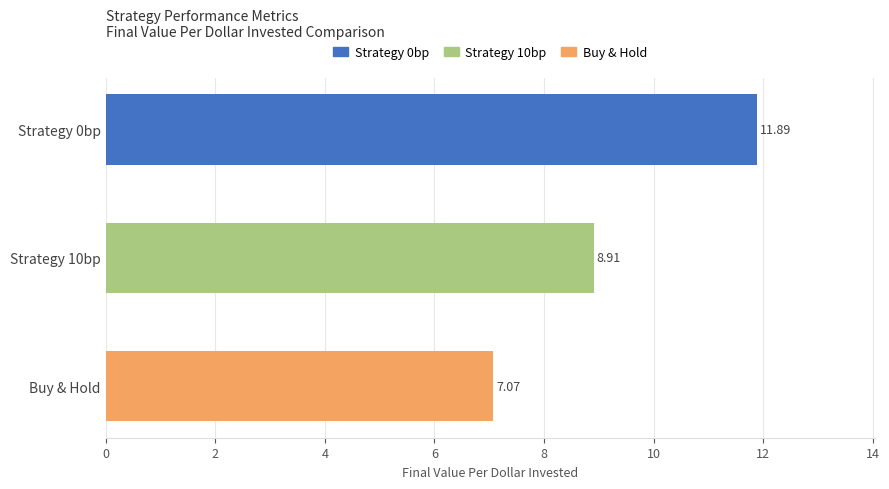

What is the greatest value displayed?

11.9